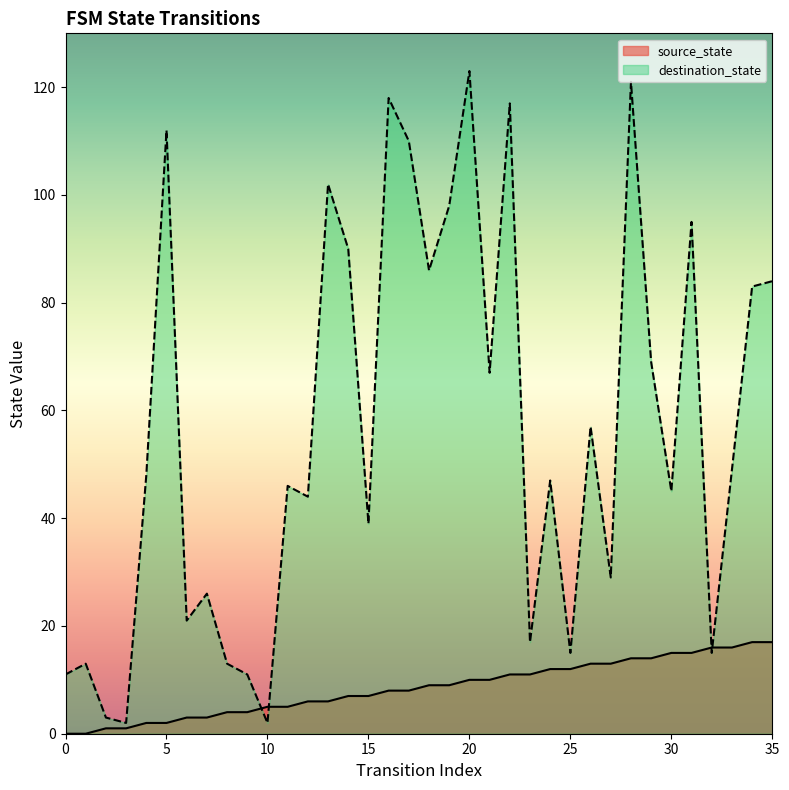

The value of destination_state at 23 is 17. True or false?

True